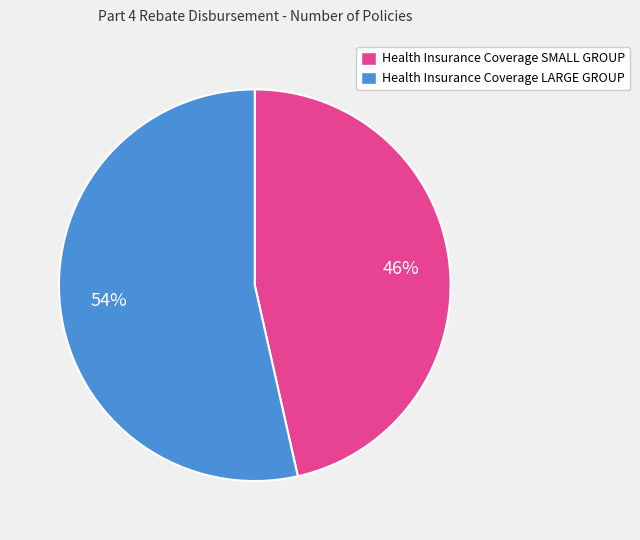

Does Health Insurance Coverage SMALL GROUP represent more than half of the total?

No